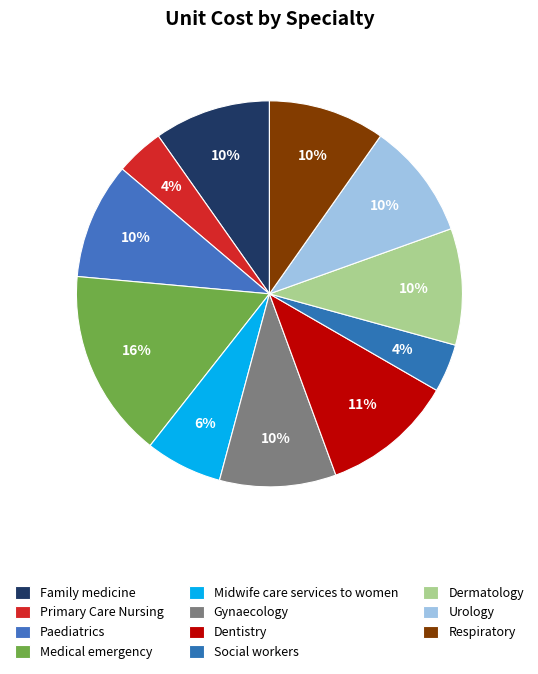

How many slices are in this pie chart?

11